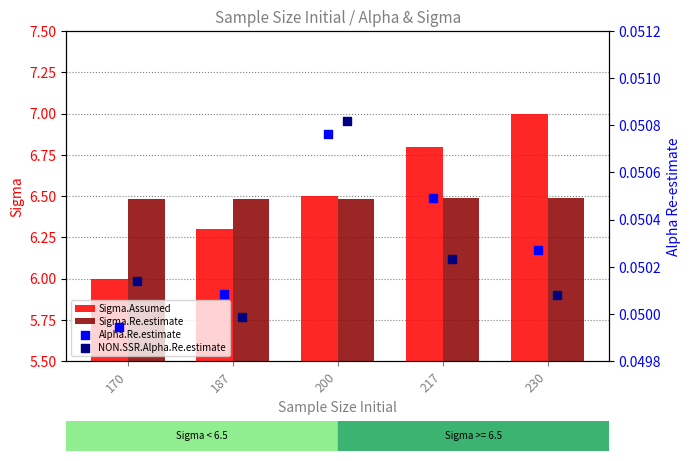

At how many categories does at least one series exceed 4?

5